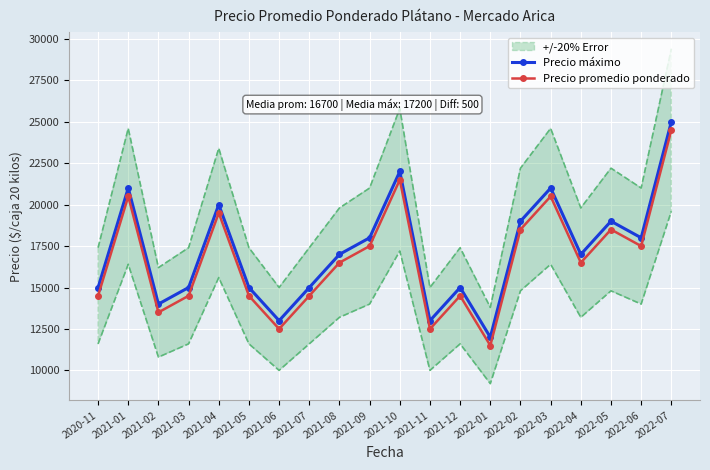

What is the label of the 3rd point from the left?

2021-02